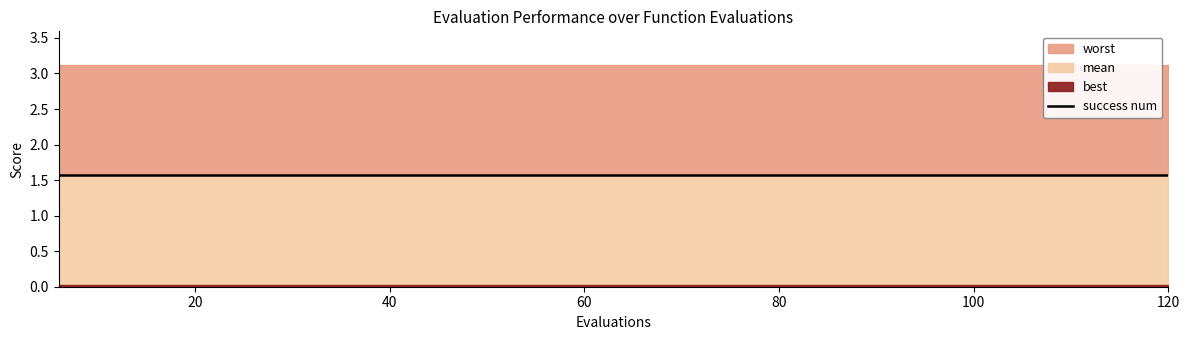

True or false: mean and worst cross at least once.

False